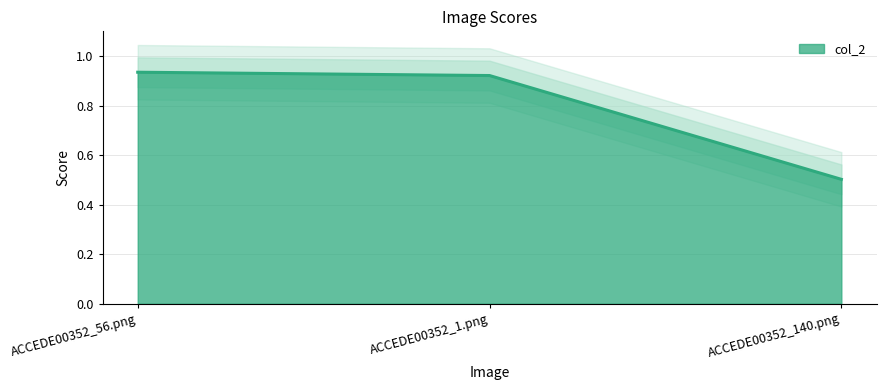

Reading left to right, transcribe all the data shown in this chart.

0.9	0.9	0.5